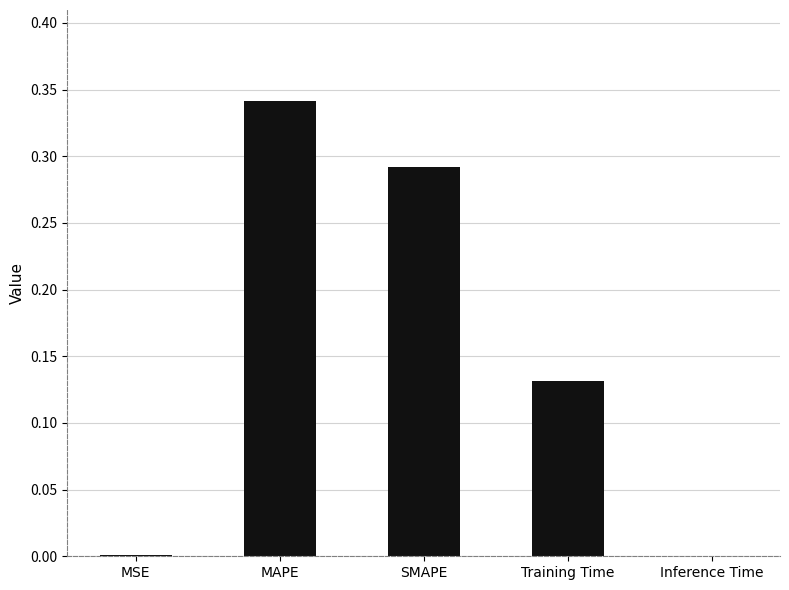

Which label corresponds to the largest value in the chart?

MAPE